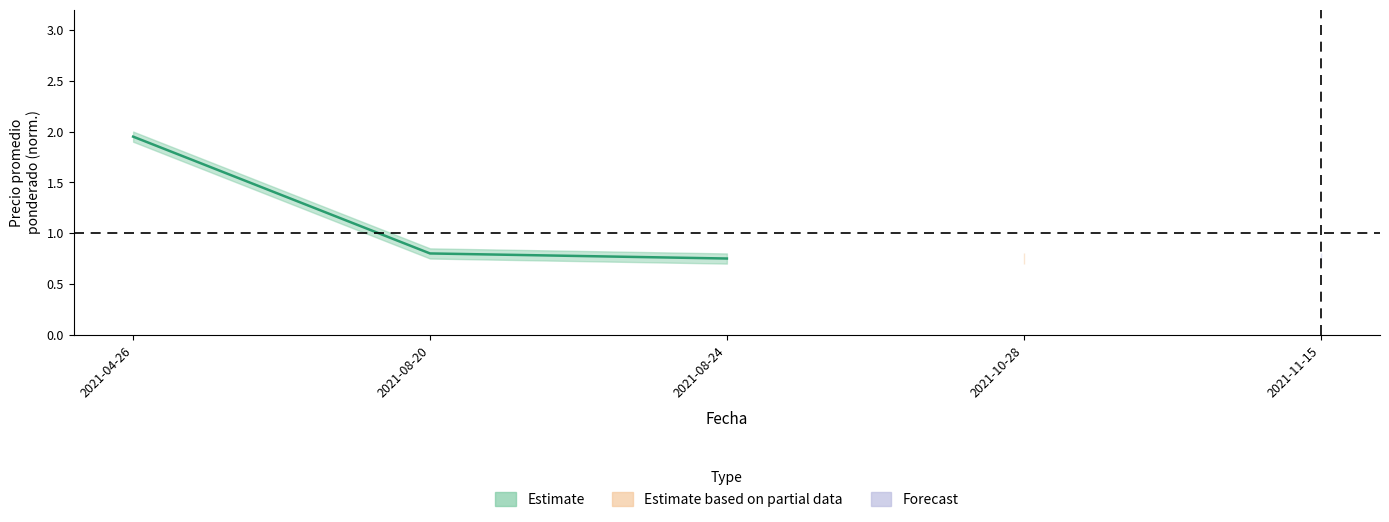

Rank the categories by value from highest to lowest.

2021-04-26, 2021-08-20, 2021-08-24